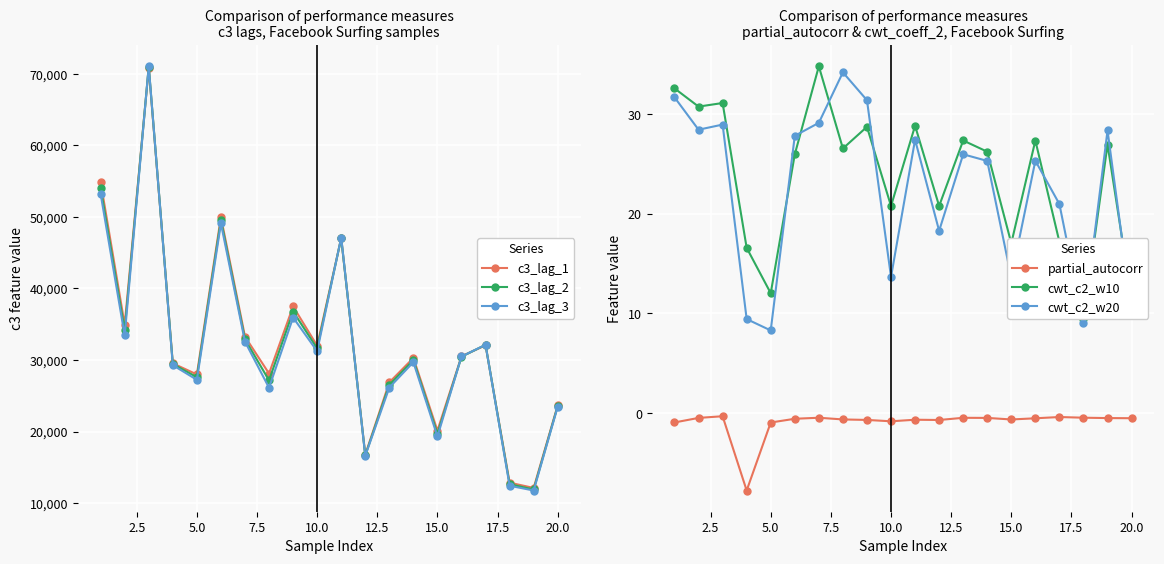

In c3_lag_2, how many points are higher than both neighbors (excluding endpoints)?

6